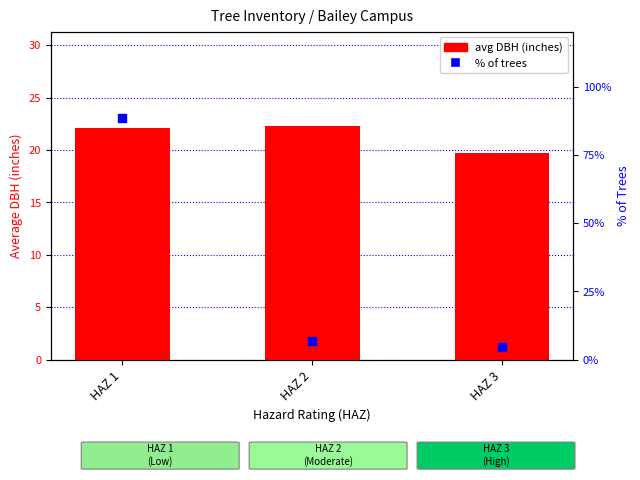

Which series has the widest spread of Y values?

% of trees